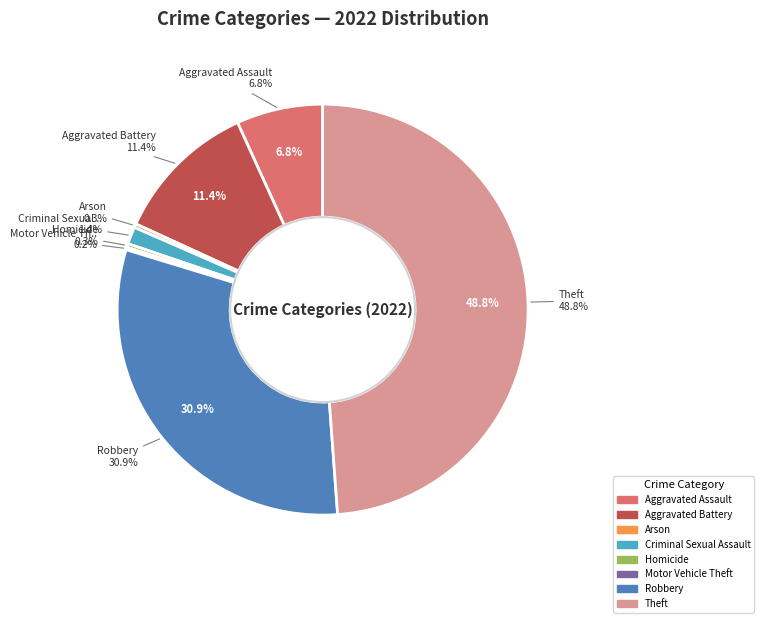

Rank the categories by value from highest to lowest.

Theft, Robbery, Aggravated Battery, Aggravated Assault, Criminal Sexual Assault, Arson, Homicide, Motor Vehicle Theft